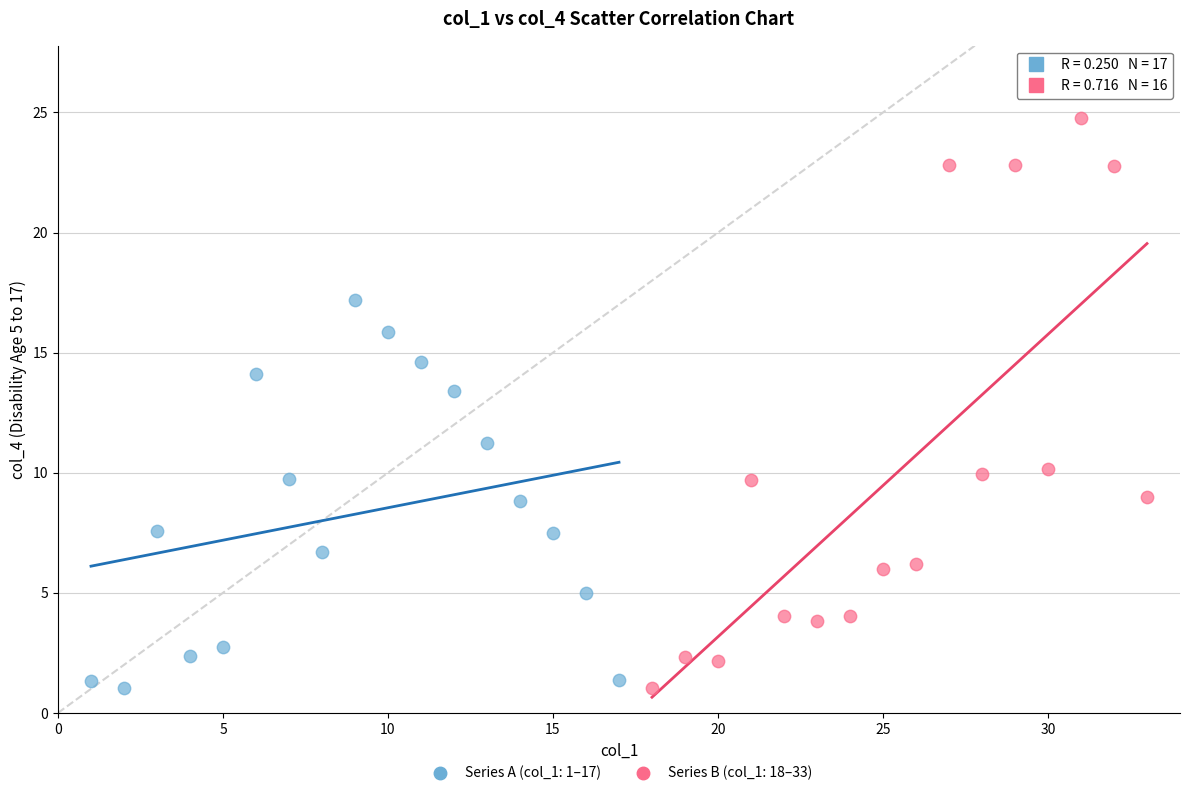

Which series has the largest Y range (max minus min)?

Series B (col_1: 18–33)